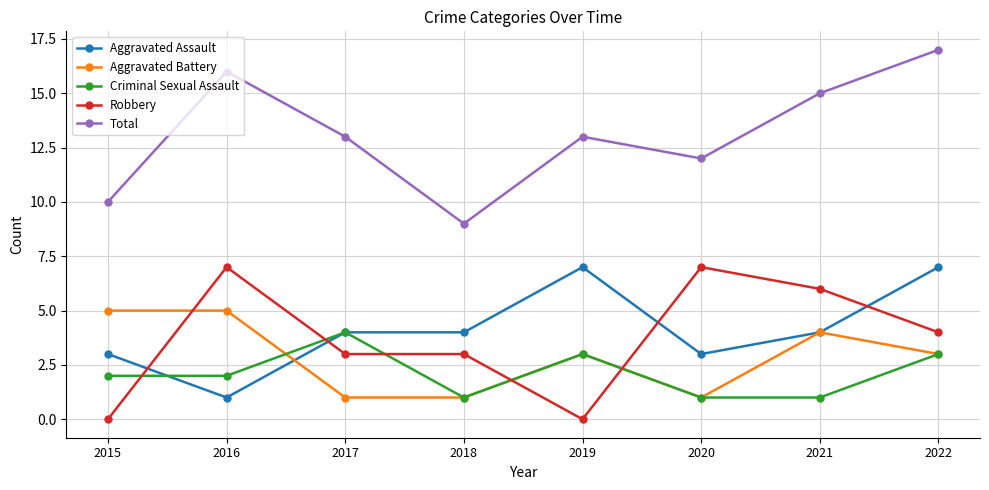

How many lines are shown in the chart?

5